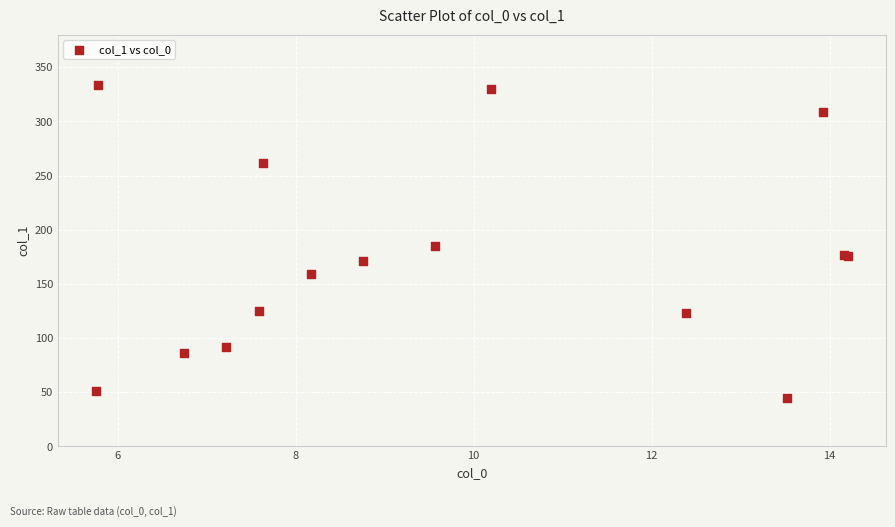

What Y value in the scatter plot is closest to 189?

184.7